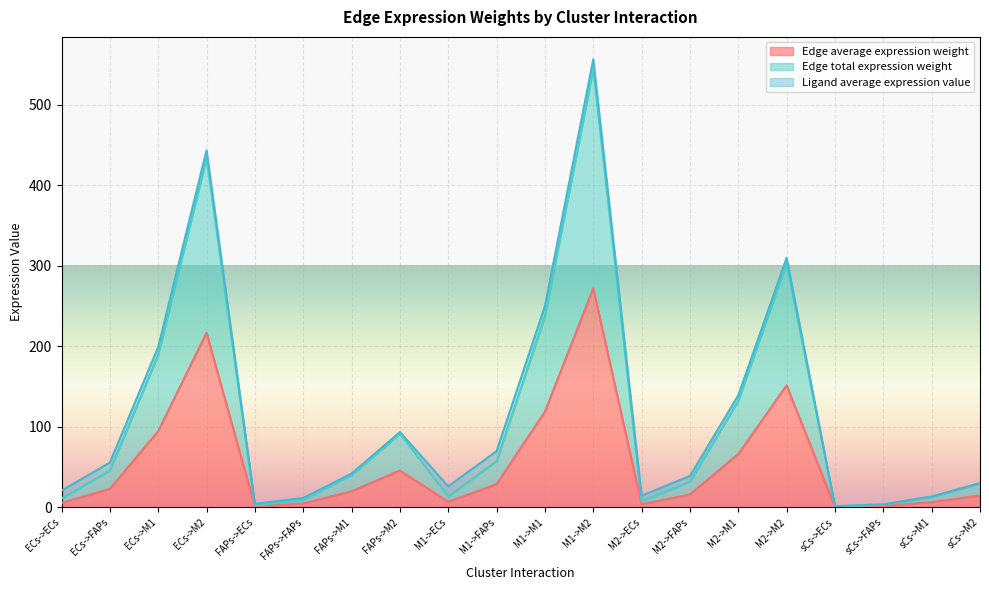

List the labels in order of Edge average expression weight value, largest first.

M1->M2, ECs->M2, M2->M2, M1->M1, ECs->M1, M2->M1, FAPs->M2, M1->FAPs, ECs->FAPs, FAPs->M1, M2->FAPs, sCs->M2, M1->ECs, sCs->M1, ECs->ECs, FAPs->FAPs, M2->ECs, sCs->FAPs, FAPs->ECs, sCs->ECs